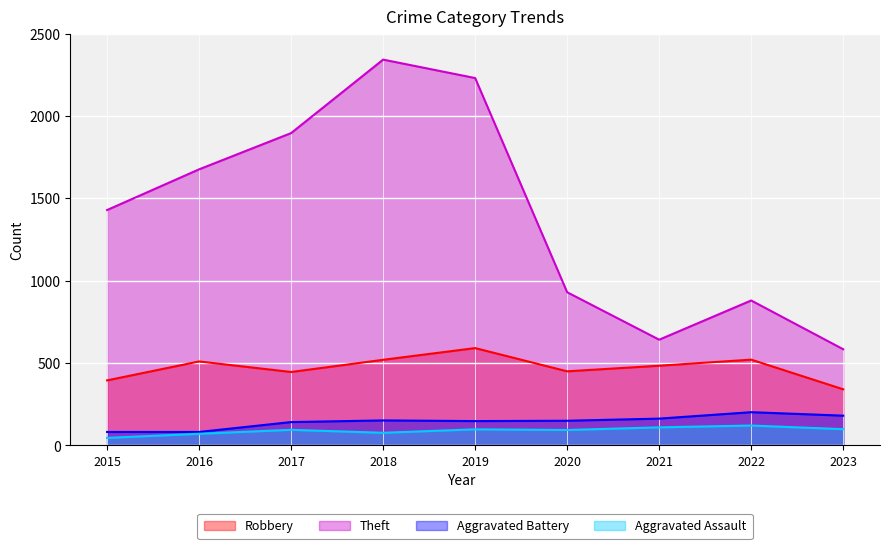

Is the value of Aggravated Battery at 2020 greater than the value of Theft at 2018?

No